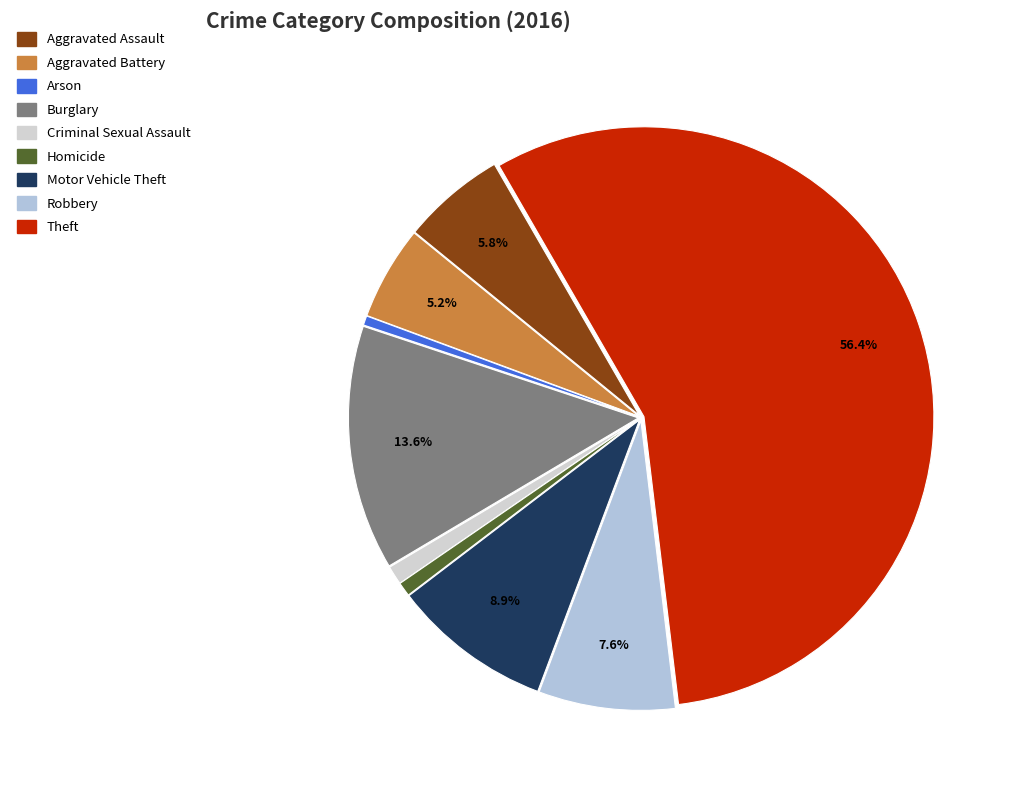

How many slices are in this pie chart?

9